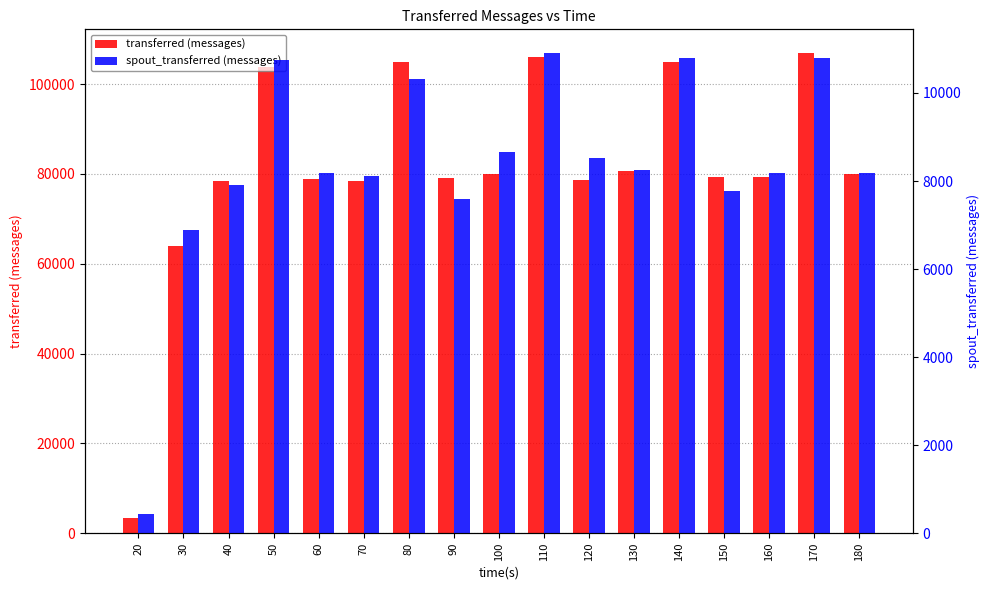

How many values in the transferred (messages) series are below 79340?

8